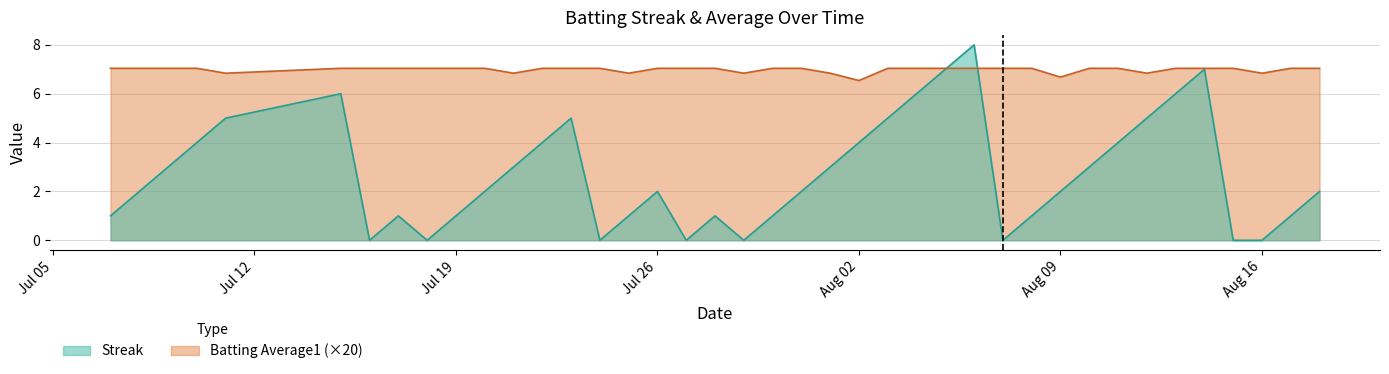

True or false: Streak has a value of -4.9 at 2010-08-07.

False